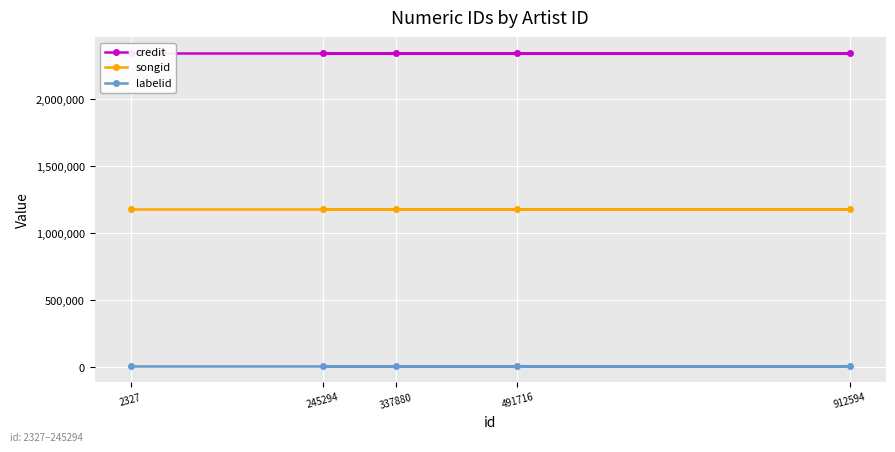

The songid series shows 671366 at 2327. True or false?

False